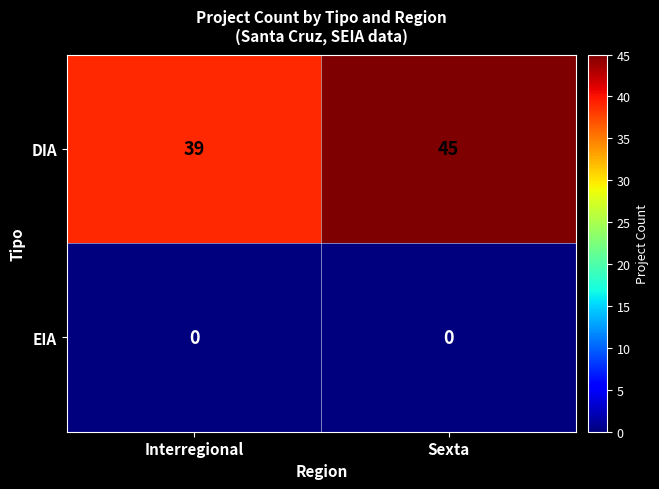

Which category has the highest value across all series?

Sexta